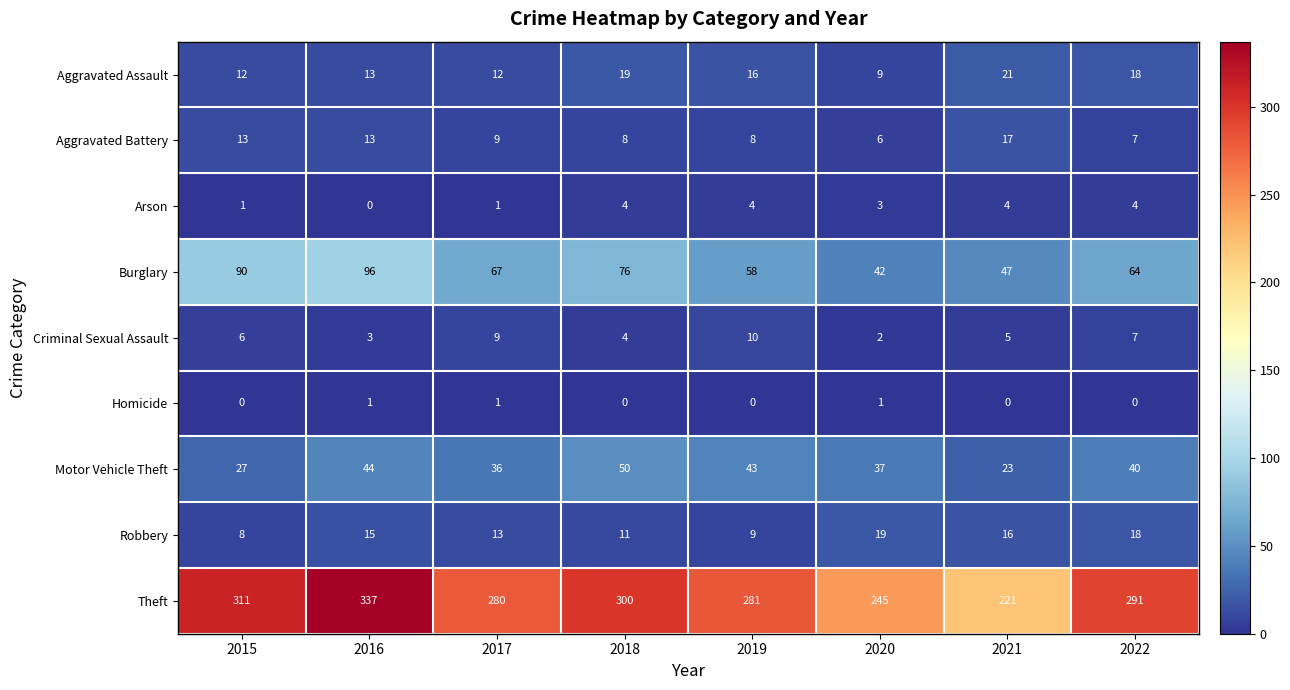

Which label corresponds to the largest value in the chart?

2016